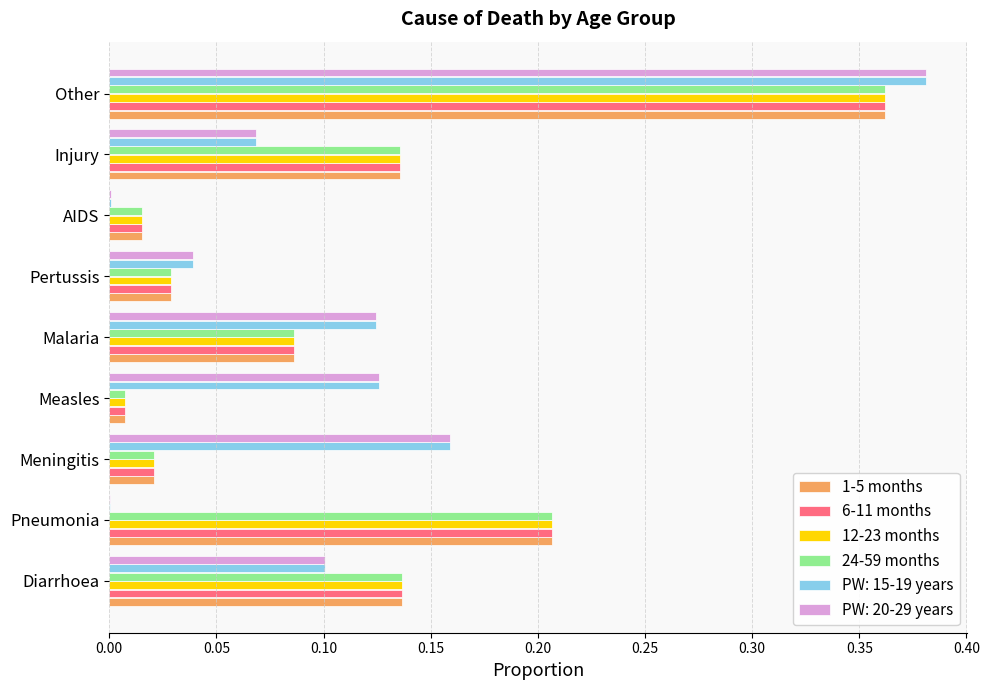

At which category is the sum across all series the highest?

Other